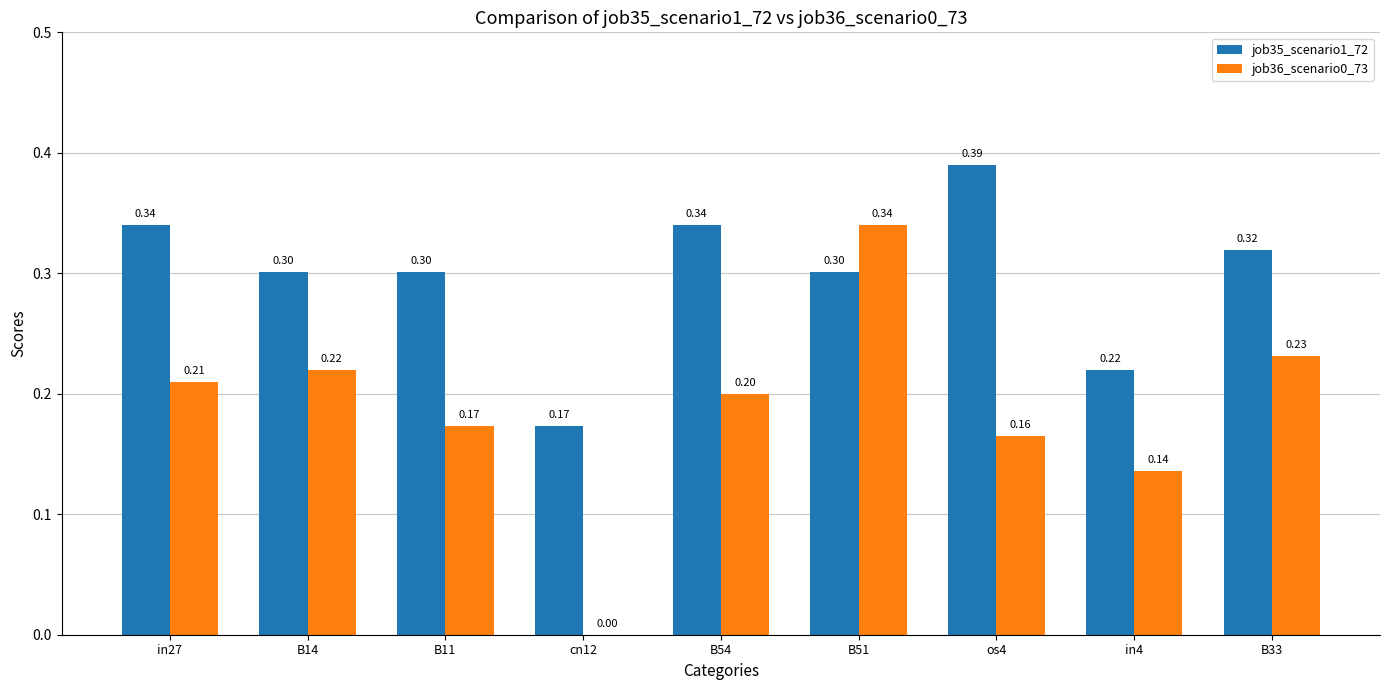

What is the sum of the job35_scenario1_72 values at B54 and cn12?

0.5